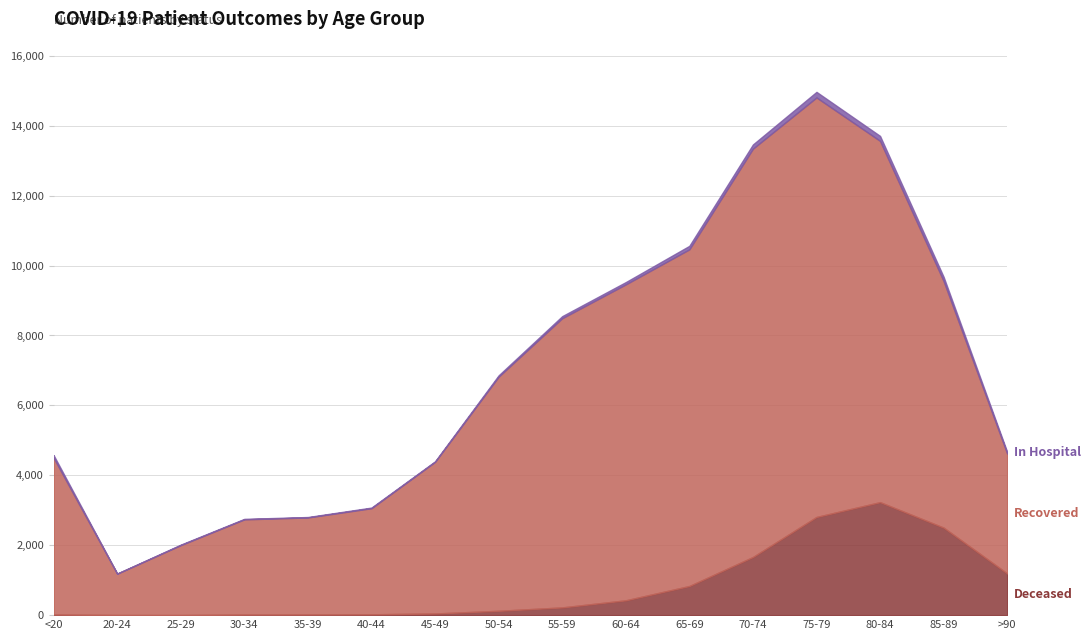

At which category is the sum across all series the highest?

75-79